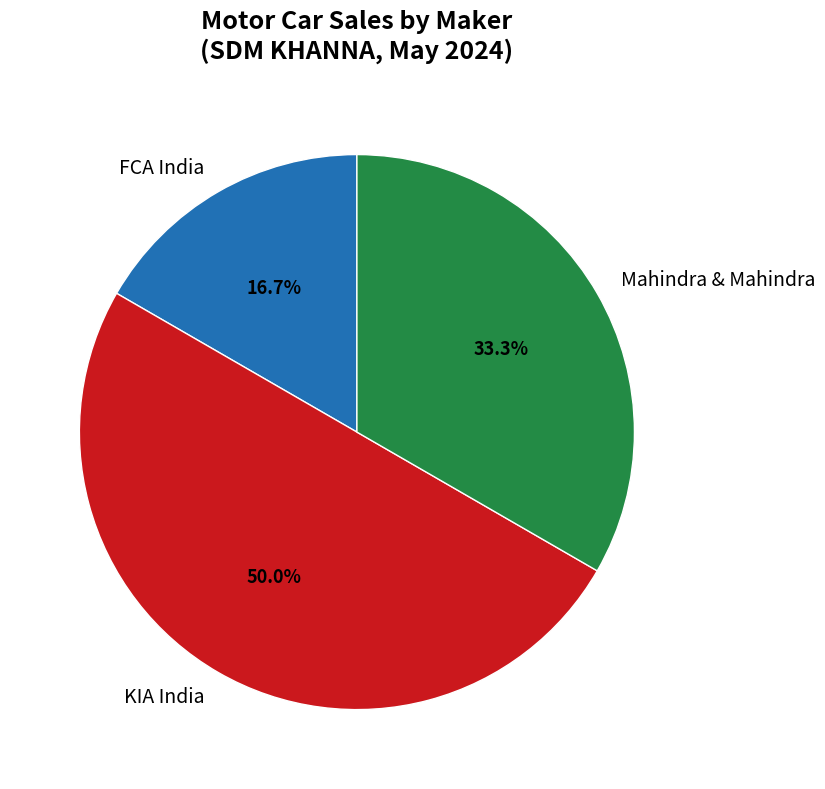

Rank the categories by value from lowest to highest.

FCA India, Mahindra & Mahindra, KIA India